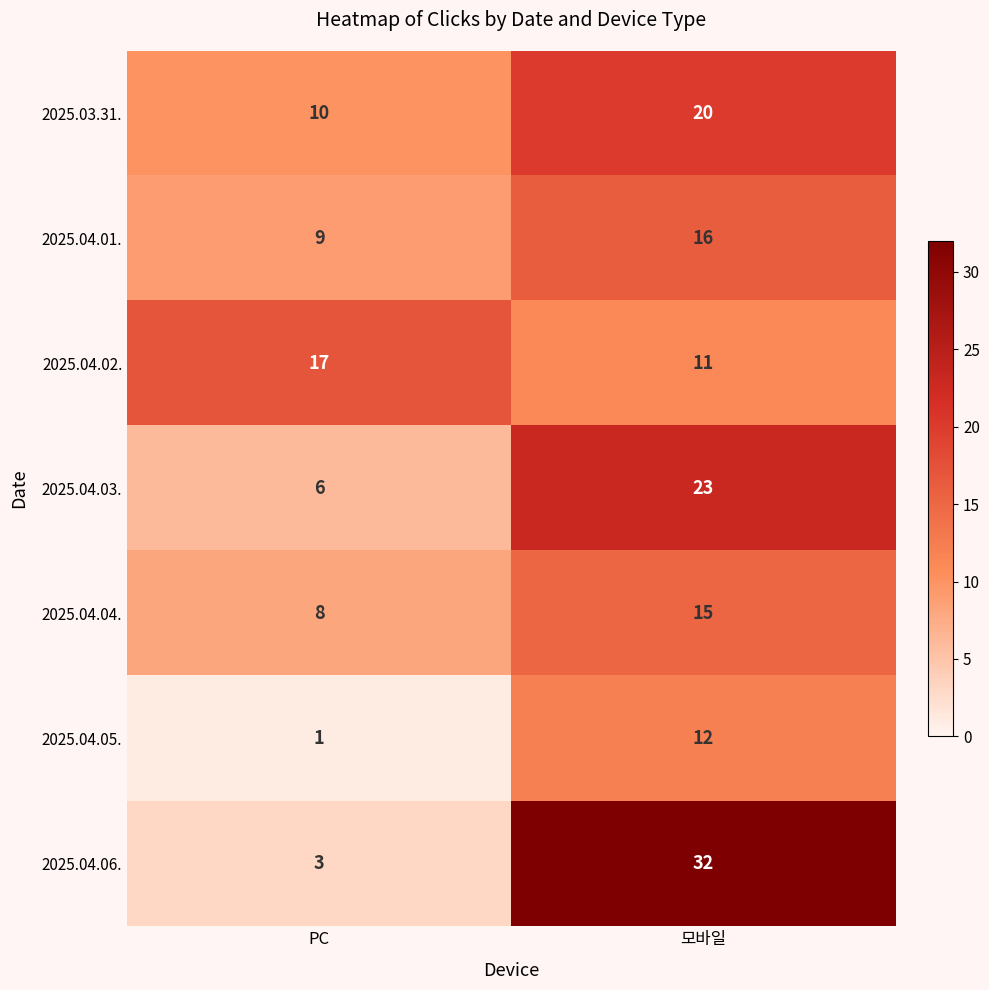

What is the difference between the highest and lowest values at PC?

16